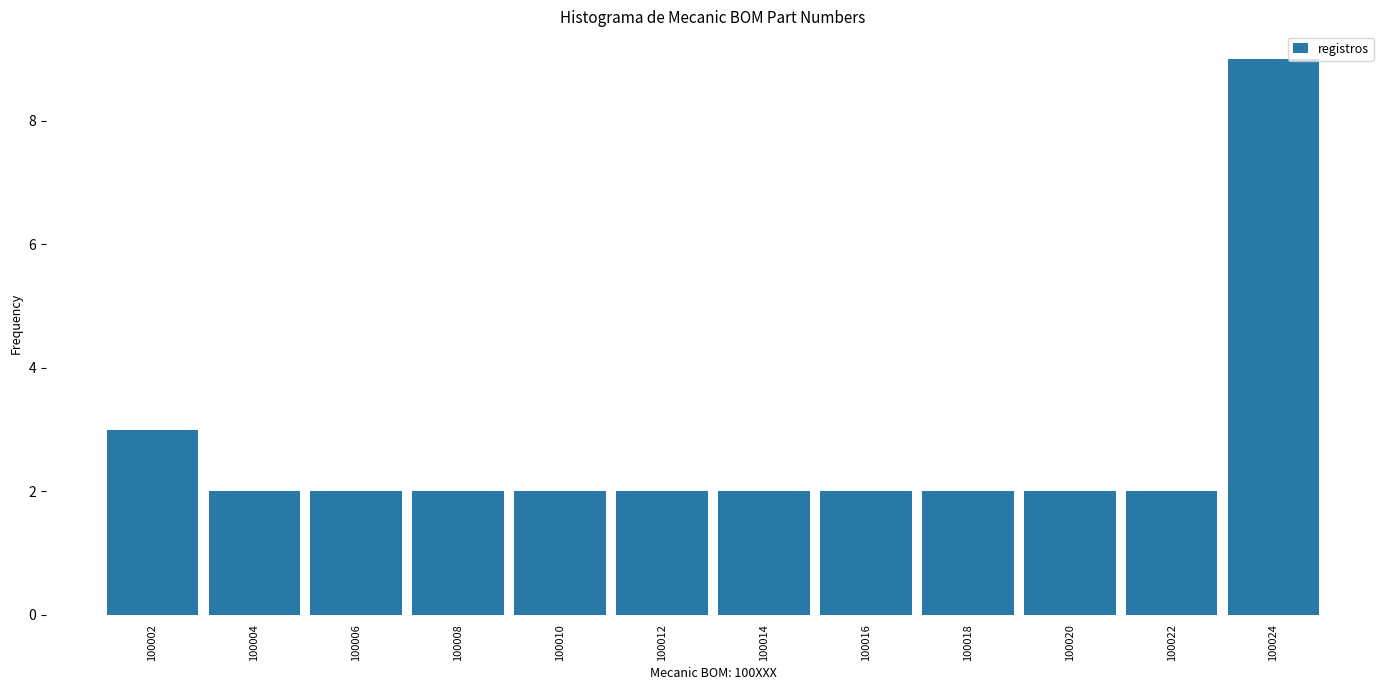

Reading right to left, list all the values displayed in this chart.

100024=9	100022=2	100020=2	100018=2	100016=2	100014=2	100012=2	100010=2	100008=2	100006=2	100004=2	100002=3